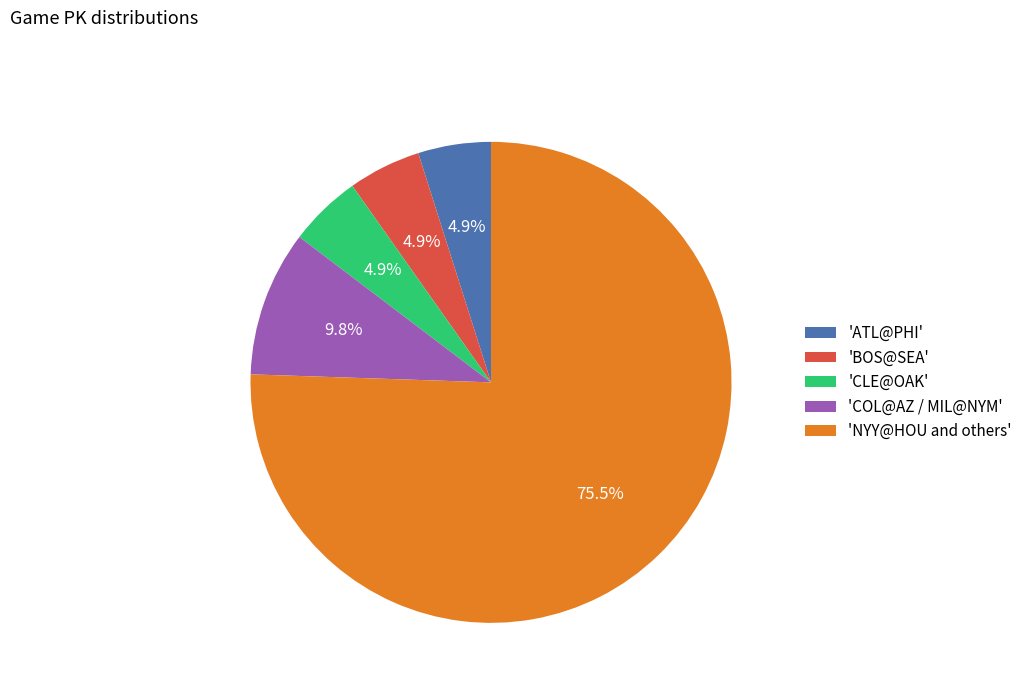

Is the sum of 'ATL@PHI' and 'CLE@OAK' greater than half?

No